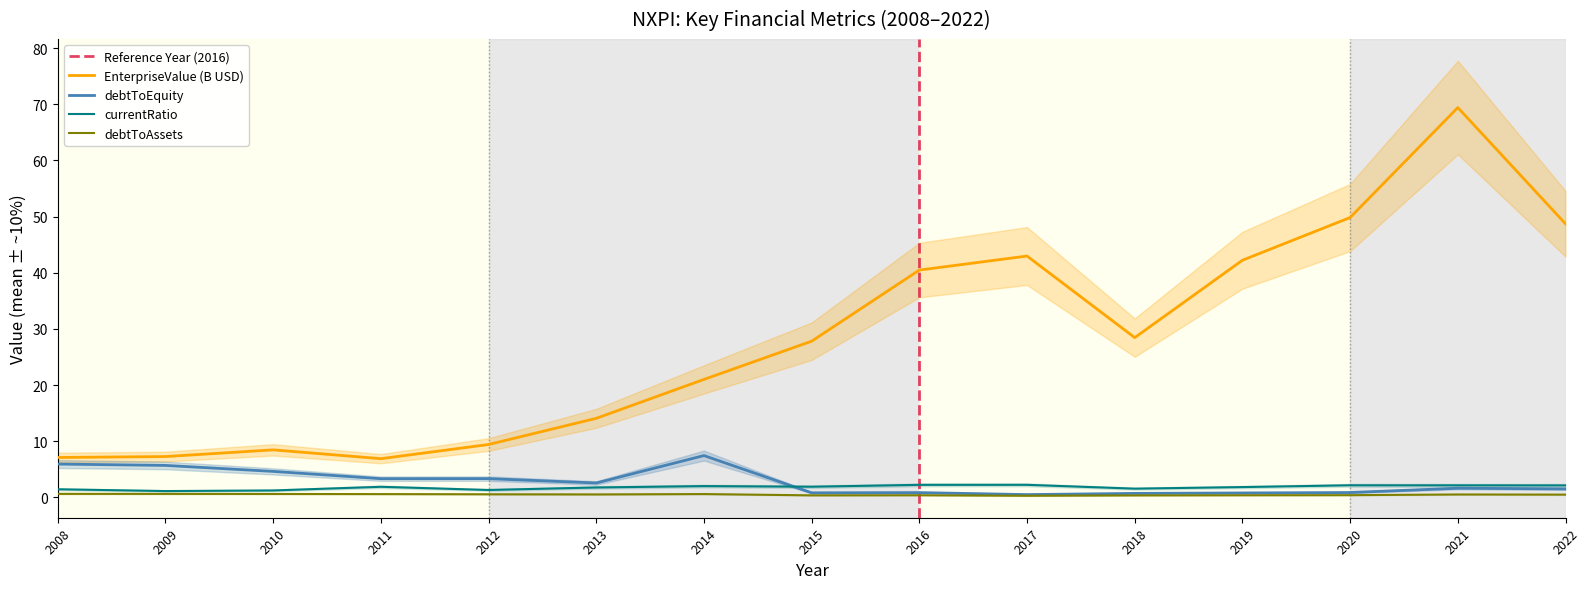

What is the difference between the maximum and minimum values in the debtToAssets series?

0.3